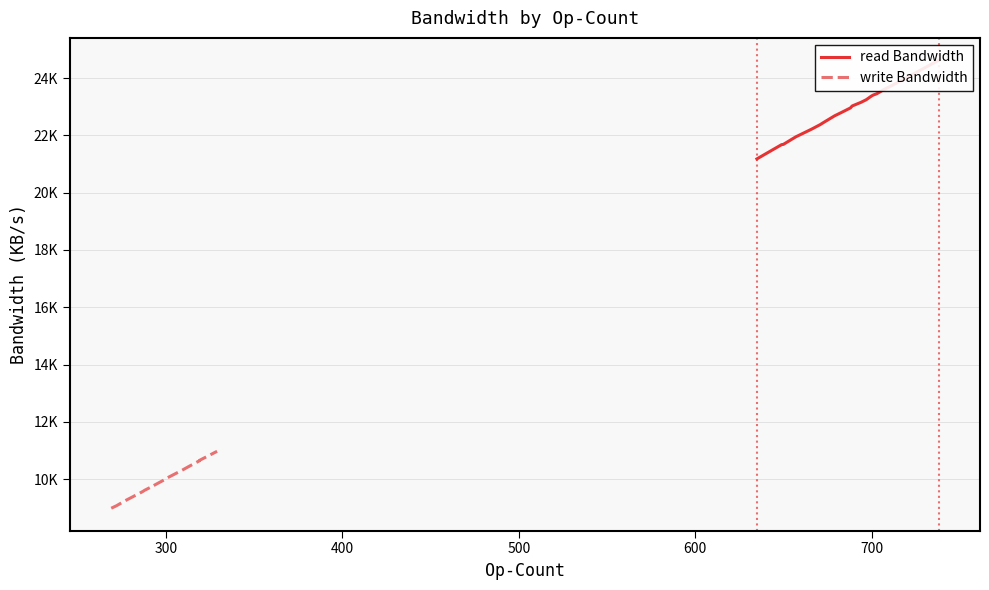

At how many categories does at least one series exceed 21351?

19